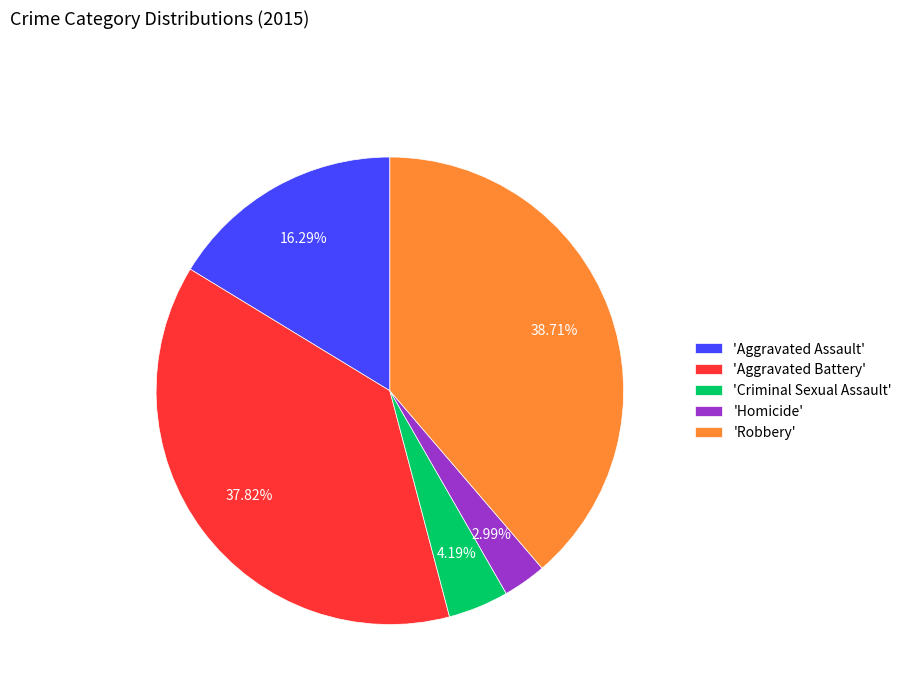

Which slice is the largest?

'Robbery'